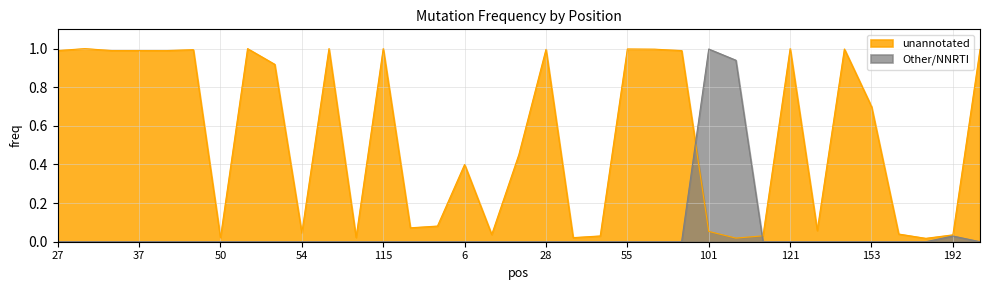

What is the label of the 2nd point from the right?

192